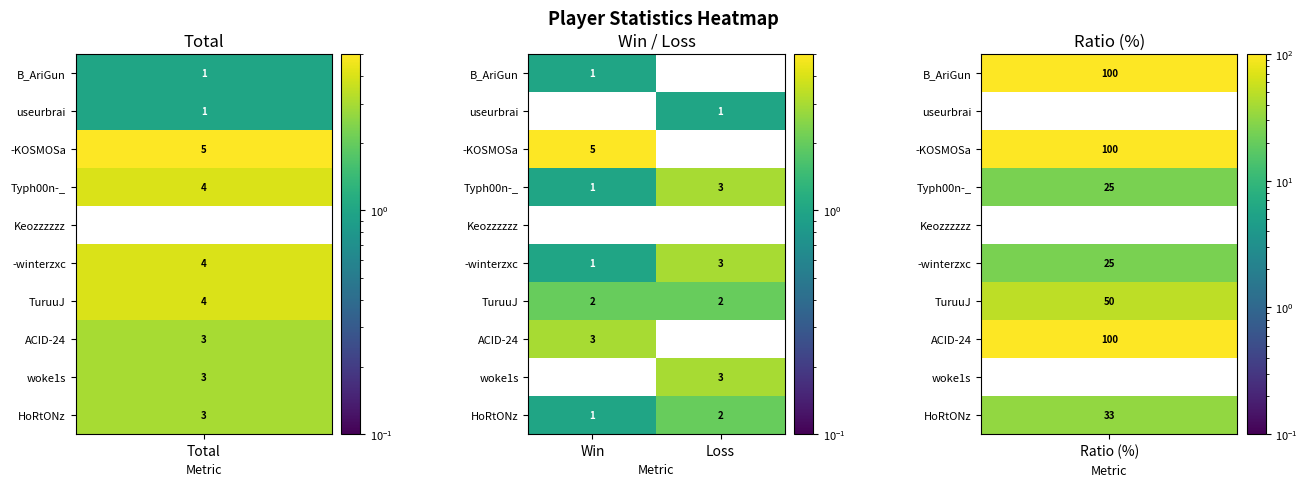

What is the sum of all ACID-24 values?

3